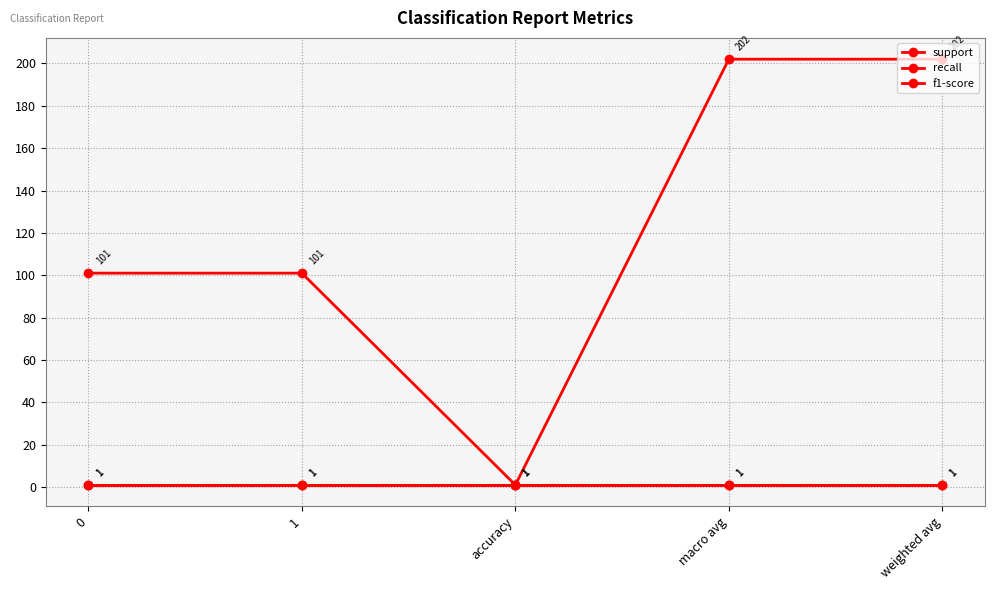

Does the chart have visible grid lines?

Yes